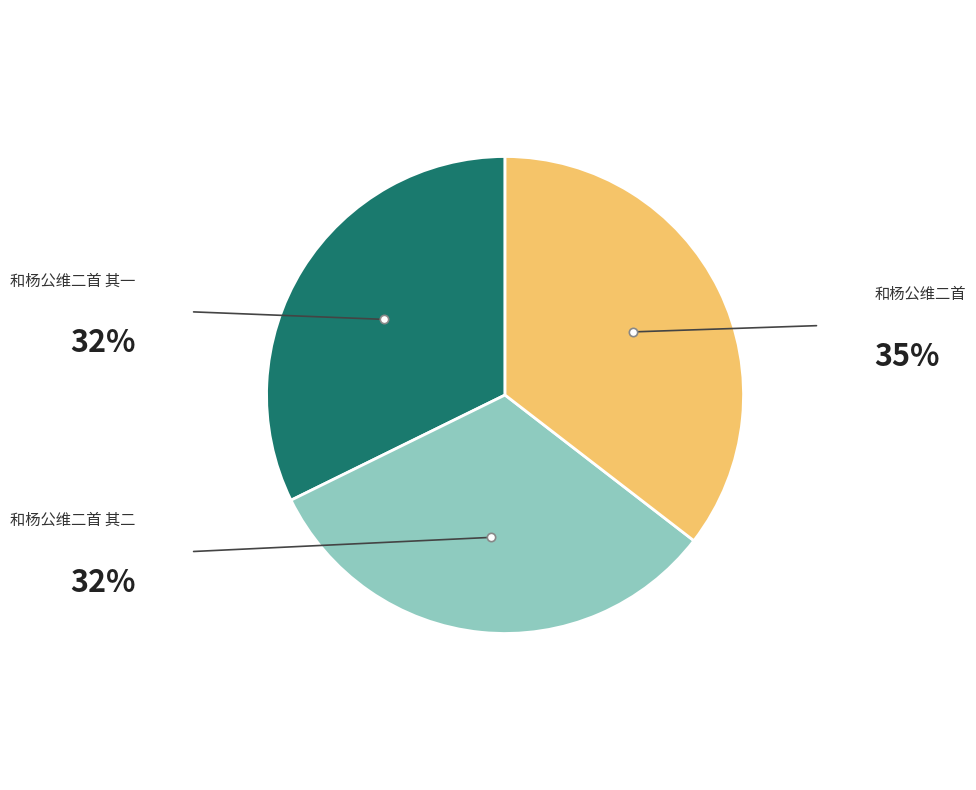

Between 和杨公维二首 and 和杨公维二首 其二, which is larger?

和杨公维二首